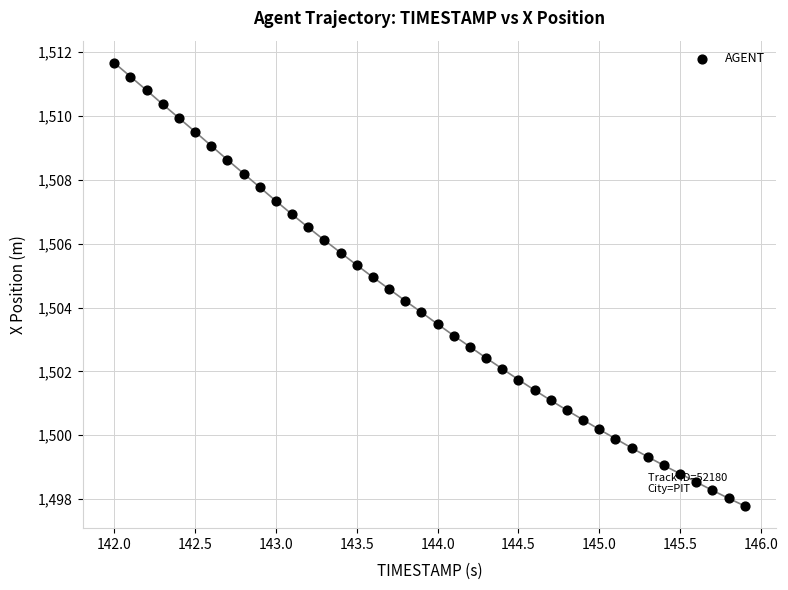

What is the range of Y values (max minus min)?

13.9